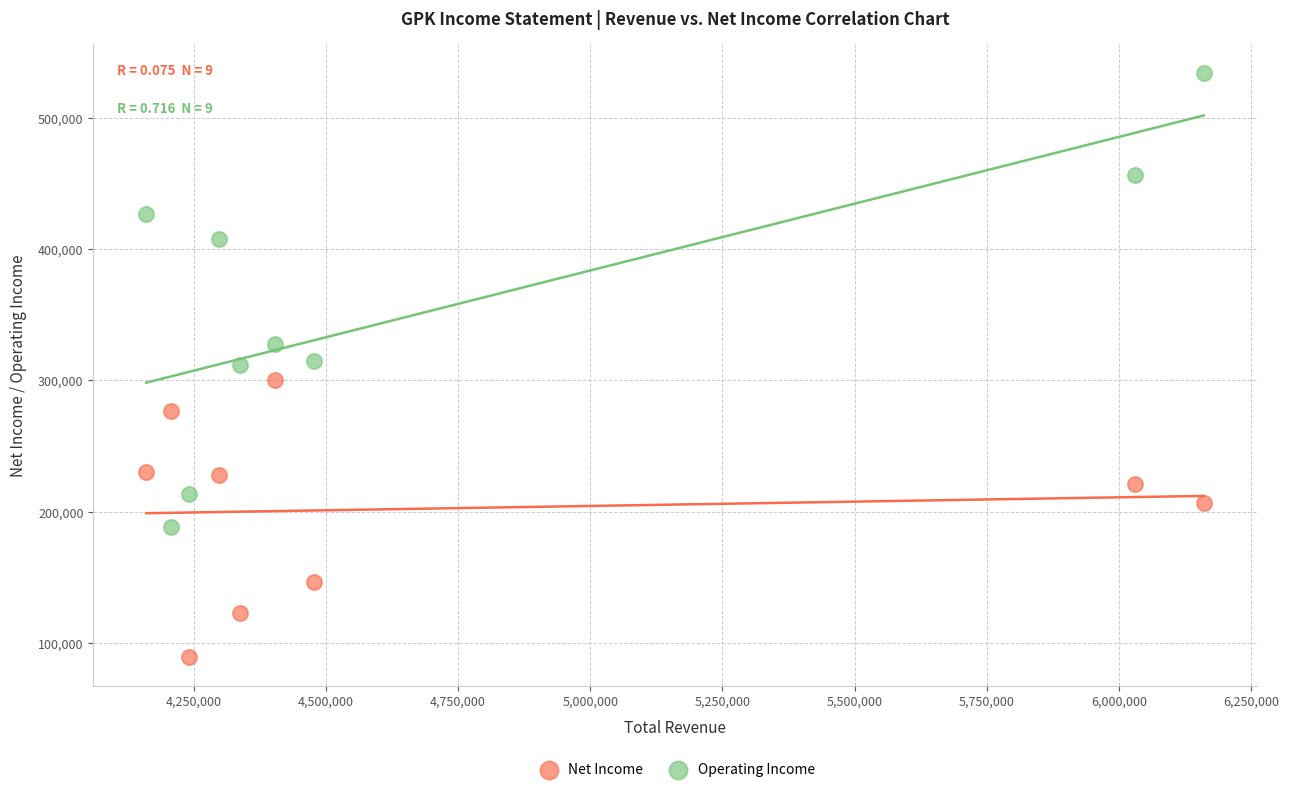

Which series reaches the minimum Y coordinate?

Net Income